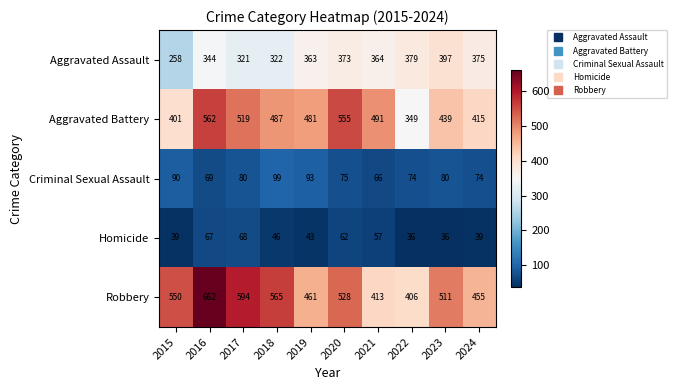

At which category does the chart reach its peak across all series?

2016